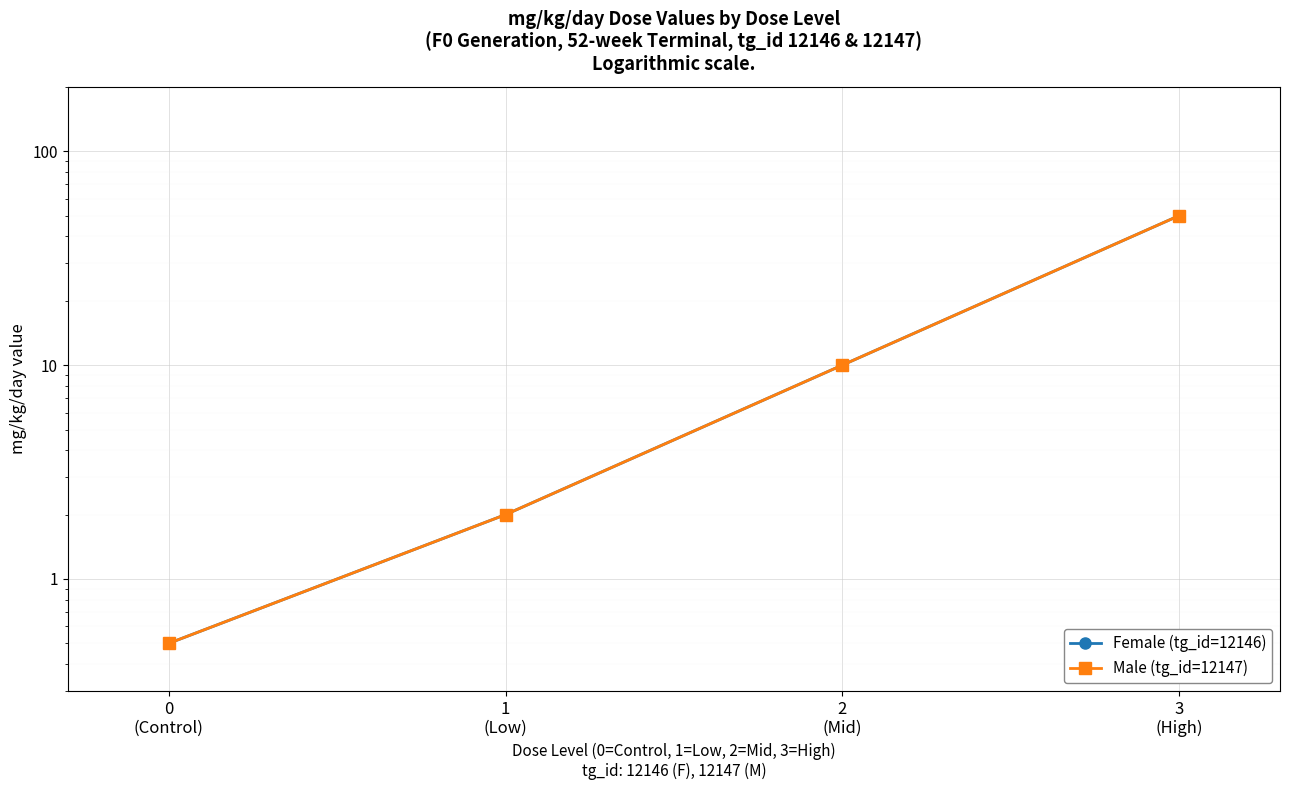

True or false: Male (tg_id=12147) has more than 2 interior local peaks.

False